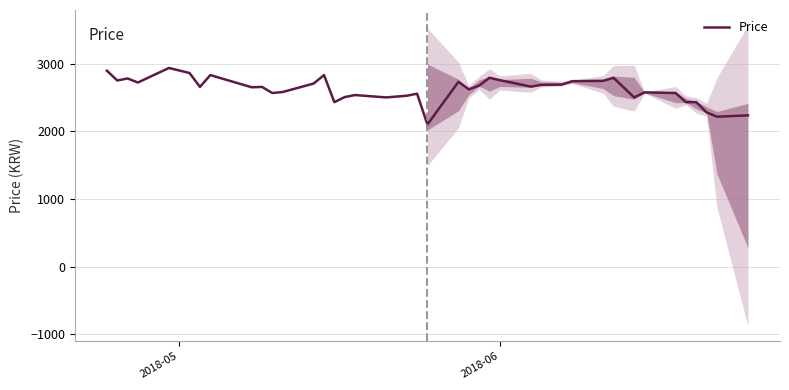

How many points are lower than both their immediate neighbors (excluding endpoints)?

12